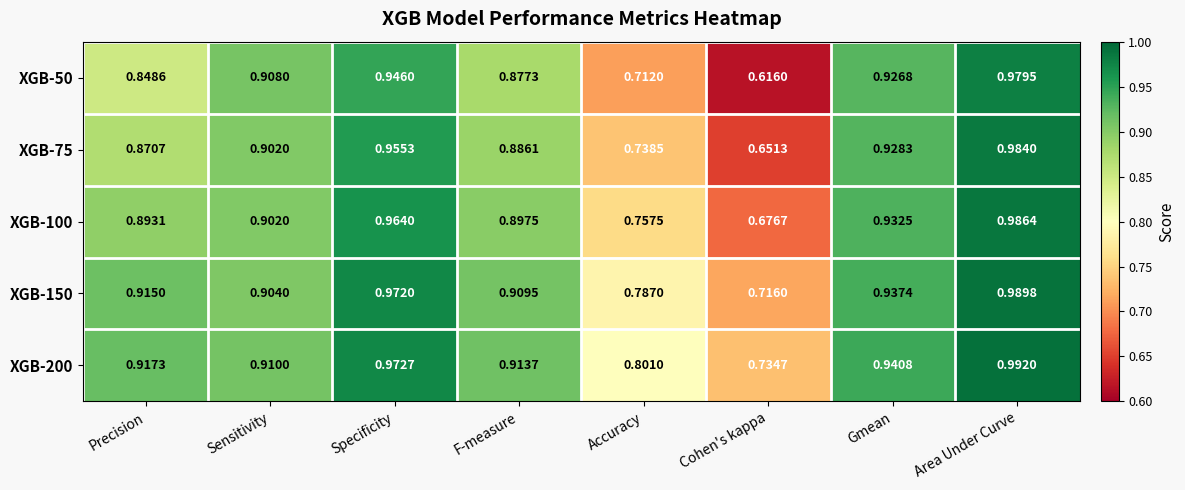

At which category does the chart reach its minimum across all series?

Cohen's kappa